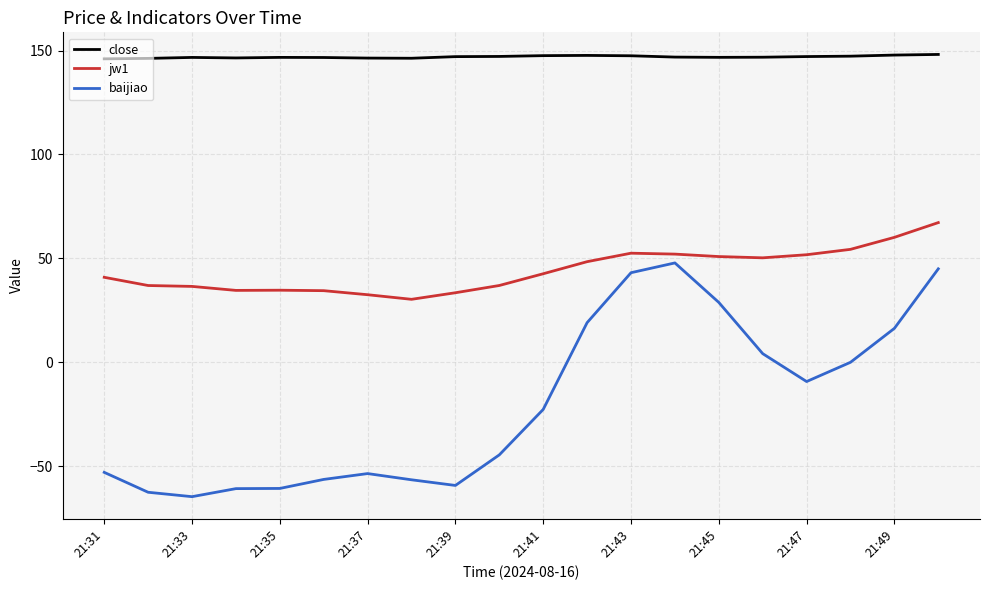

Does the chart display data point markers on the line(s)?

No